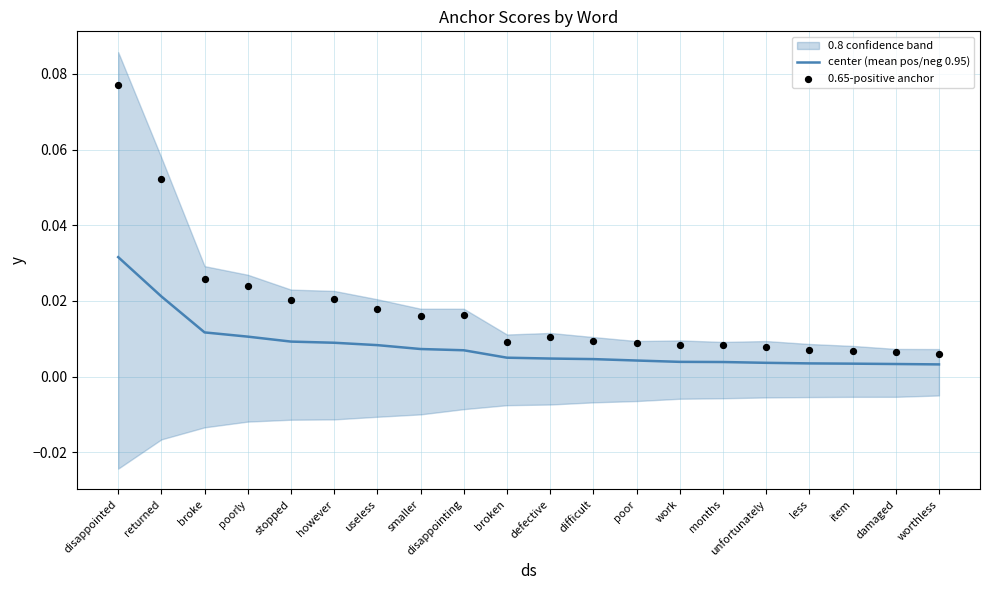

Which series contains the highest Y value?

0.65-positive anchor